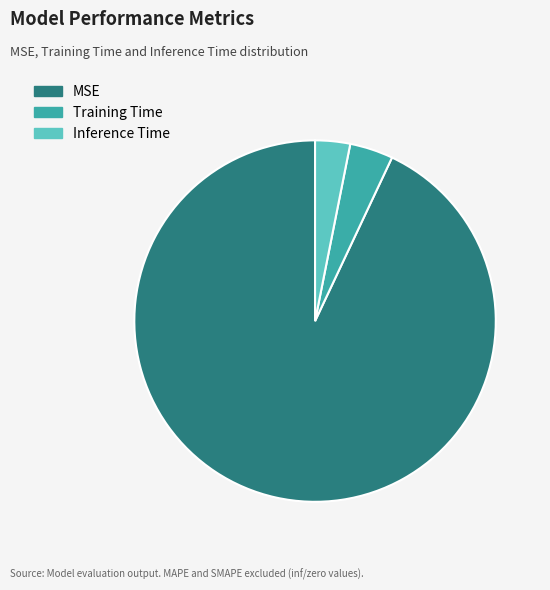

Rank the categories by value from lowest to highest.

Inference Time, Training Time, MSE